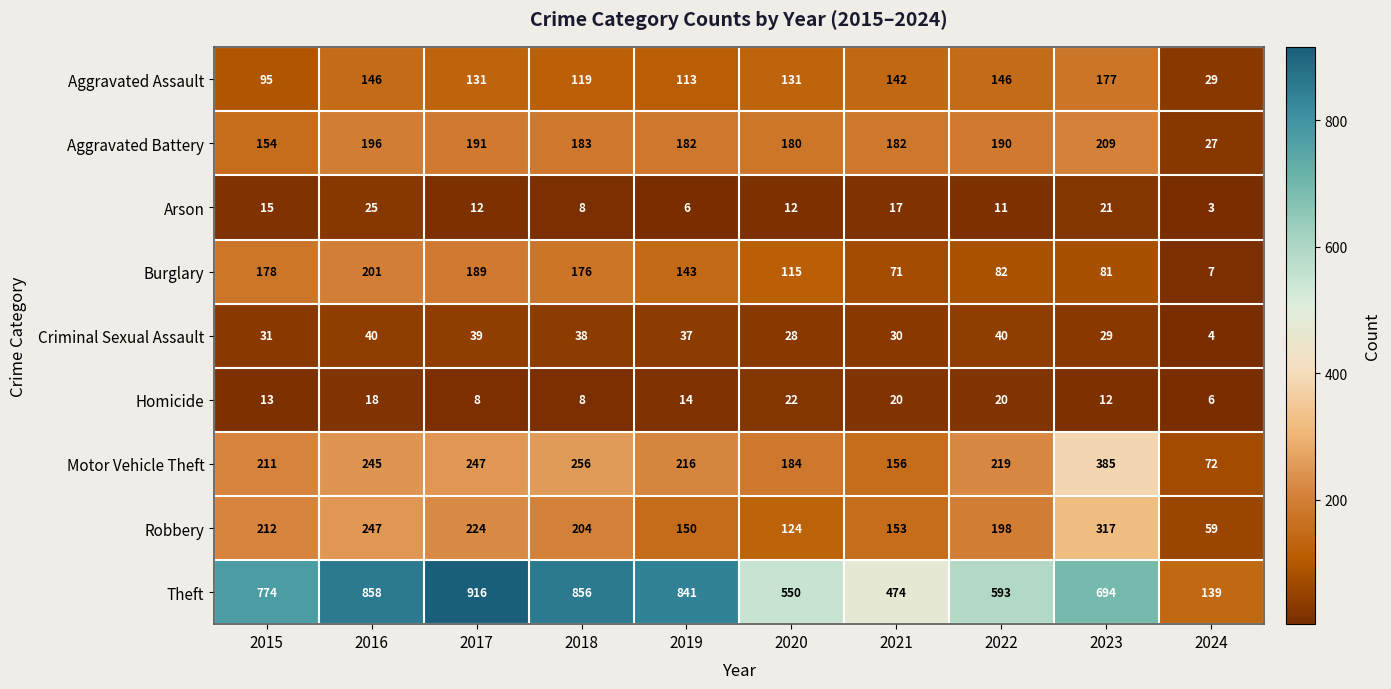

The Robbery series shows 204 at 2018. True or false?

True